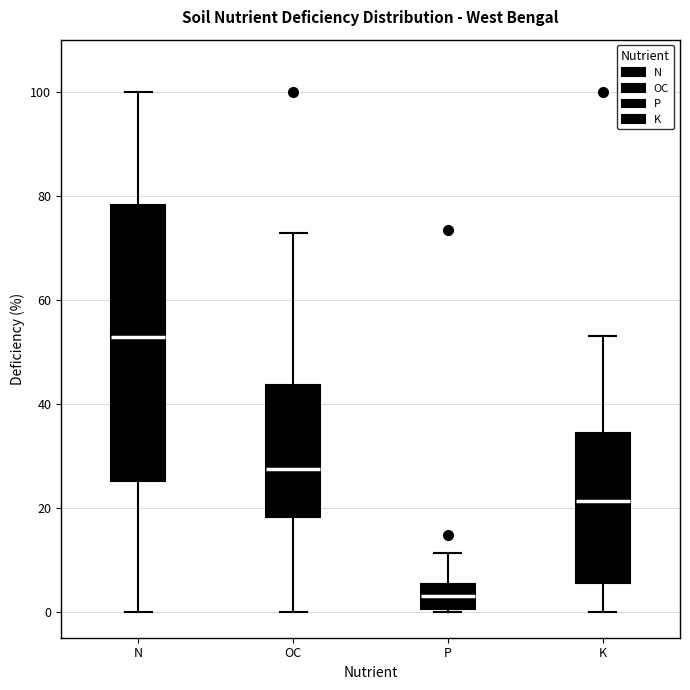

Which box has the lowest median line?

P